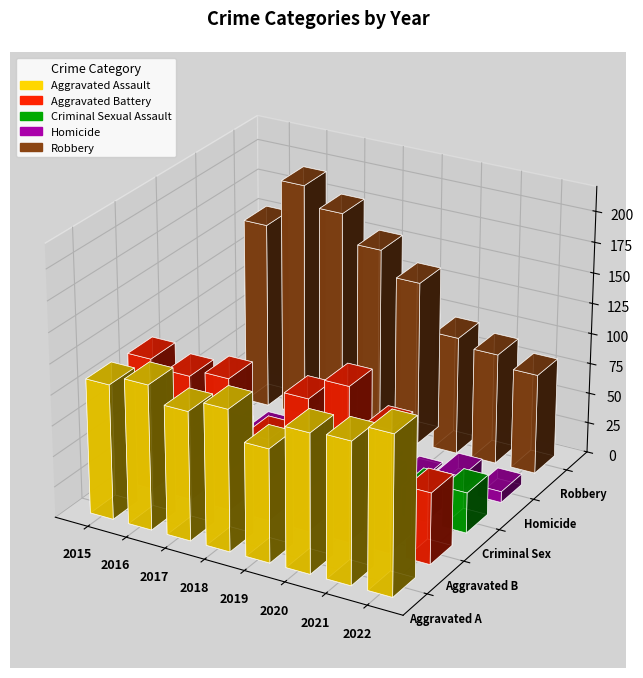

What is the difference between the Homicide values at 2019 and 2016?

2